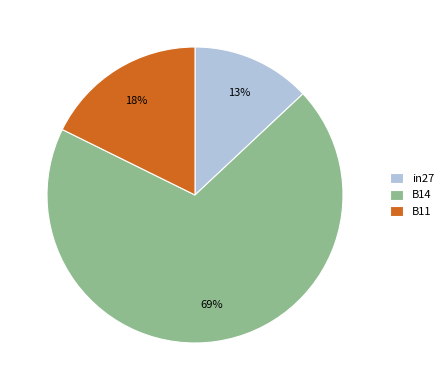

The B14 slice represents 82% of the pie. True or false?

False